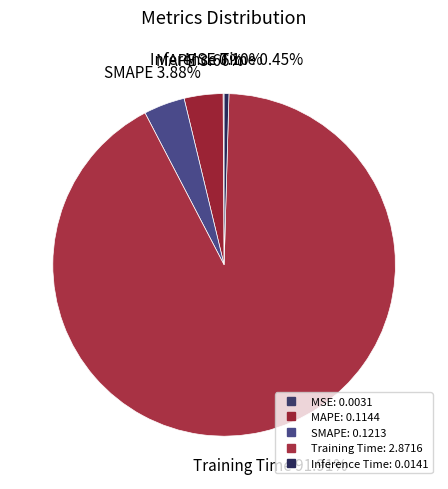

Combined, do Inference Time and Training Time account for over 50%?

Yes